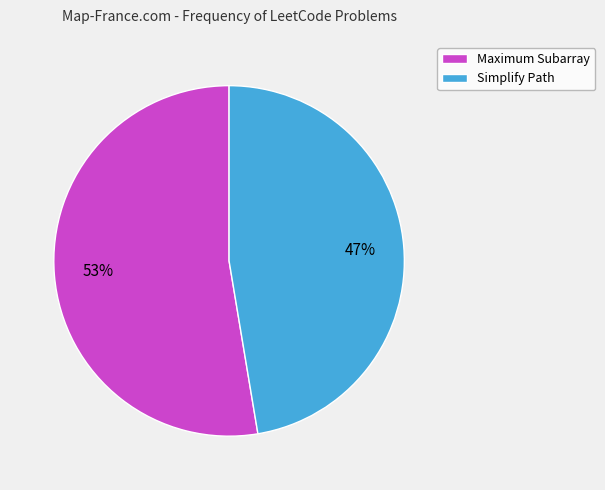

Which category has the biggest portion of the pie?

Maximum Subarray